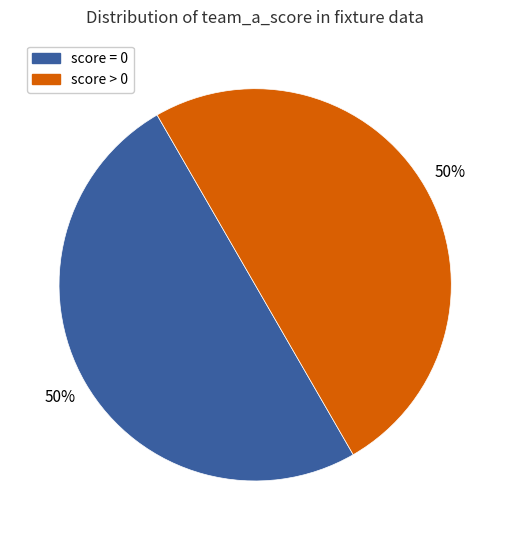

To the nearest percent, what is the average slice percentage?

50%